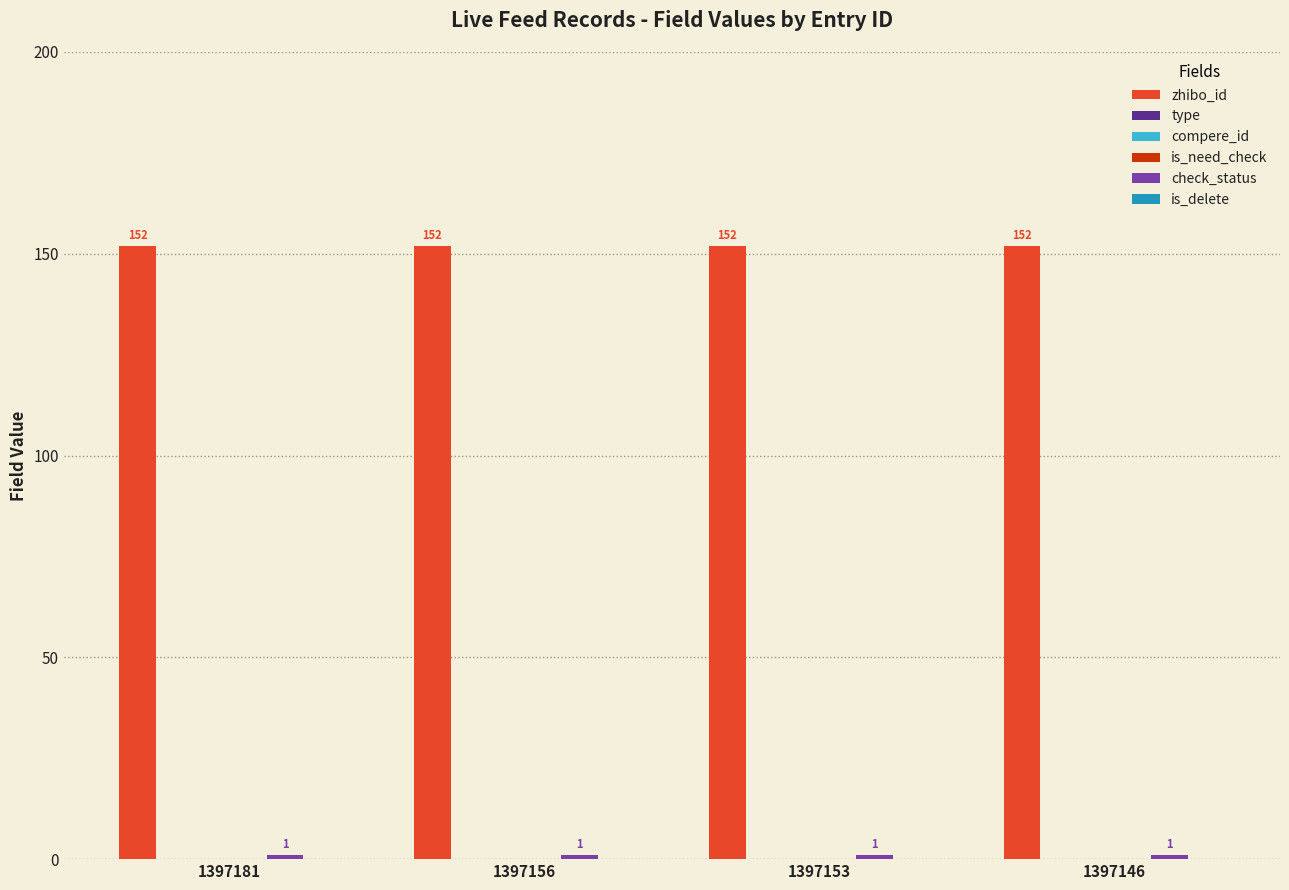

Between 1397181 and 1397156, which series saw the biggest shift?

zhibo_id